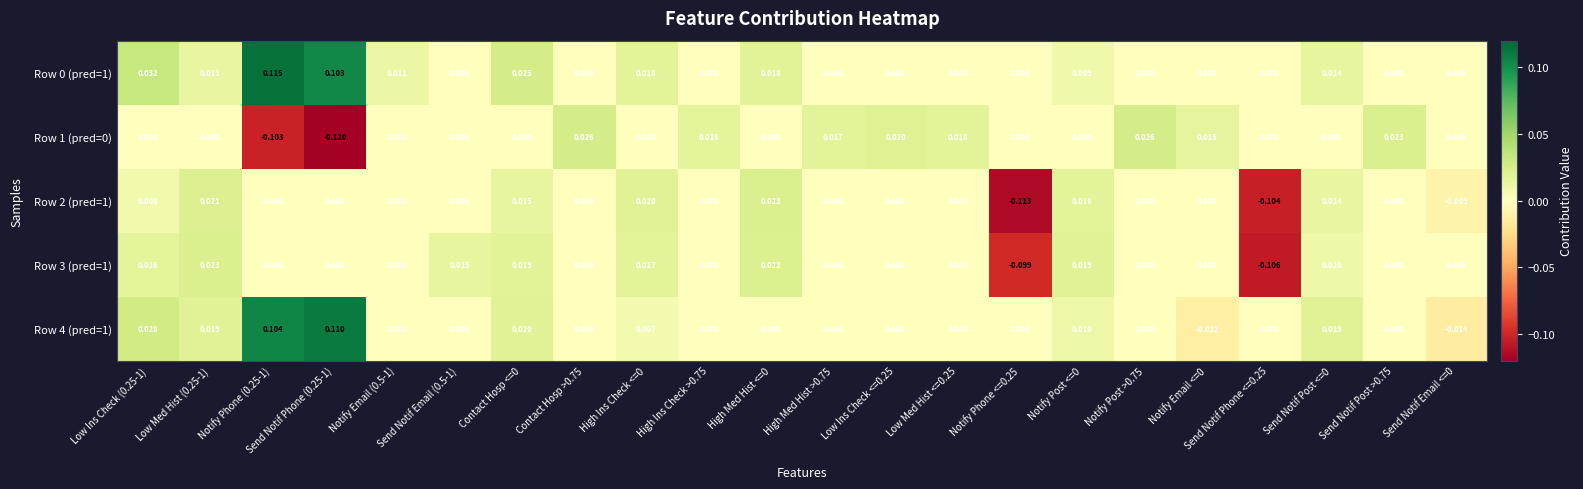

Which series has the largest total across all categories?

Row 0 (pred=1)